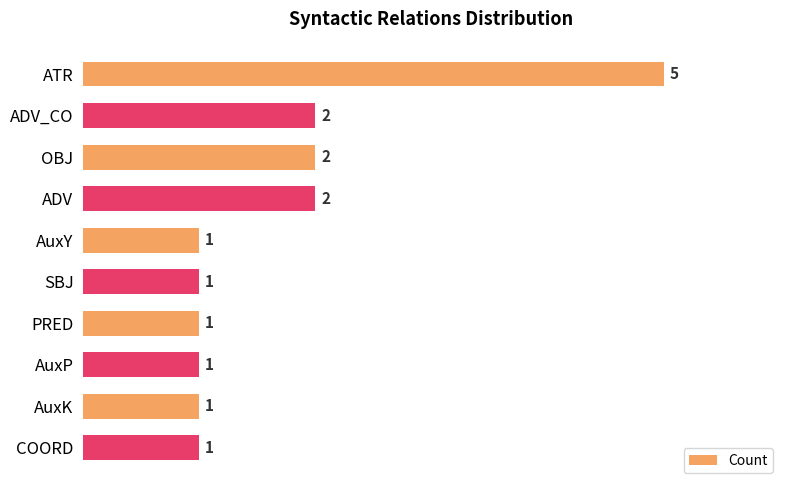

Approximately how many times larger is the value at OBJ compared to AuxK?

2.0